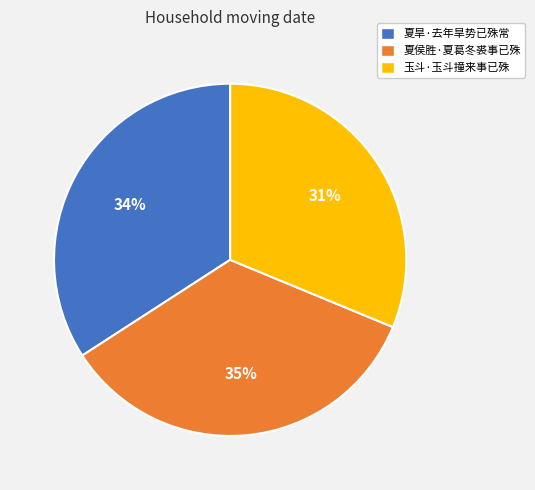

Between 夏侯胜·夏葛冬裘事已殊 and 玉斗·玉斗撞来事已殊, which is larger?

夏侯胜·夏葛冬裘事已殊